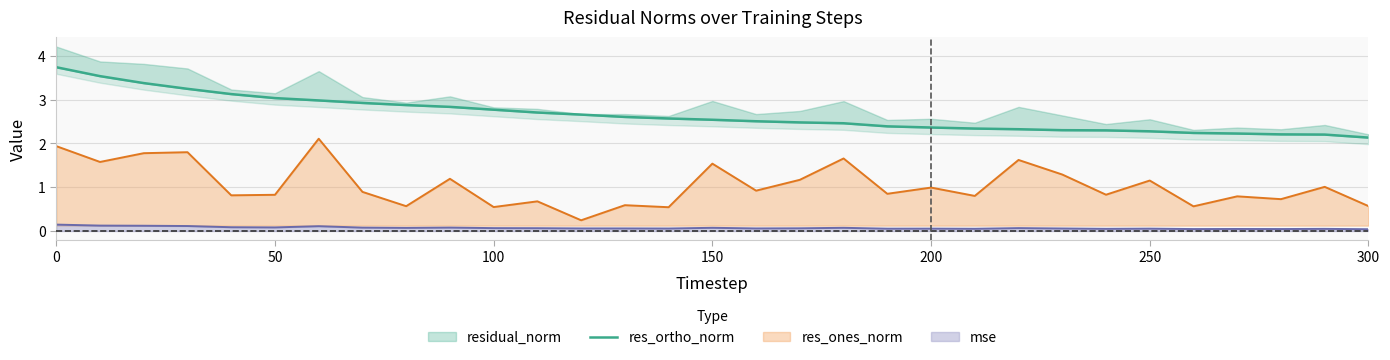

True or false: res_ones_norm has a value of 0.4 at 200.

False